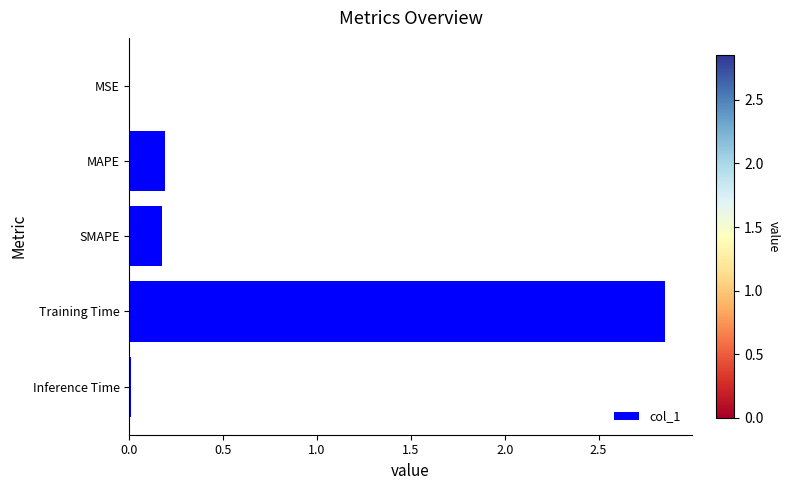

Which label corresponds to the largest value in the chart?

Training Time